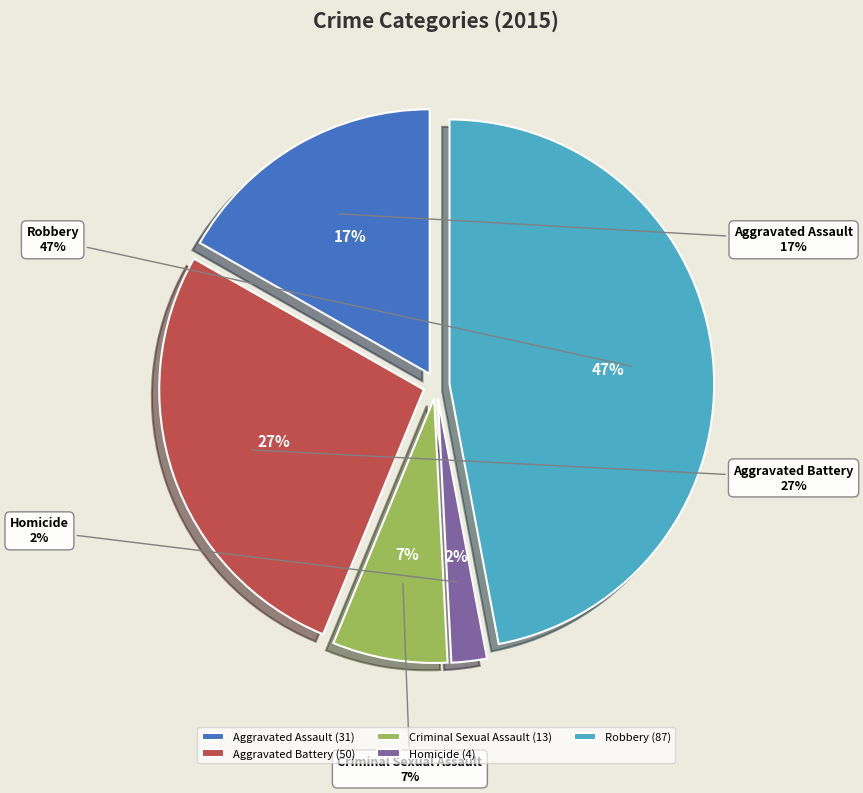

Which slice is the largest?

Robbery